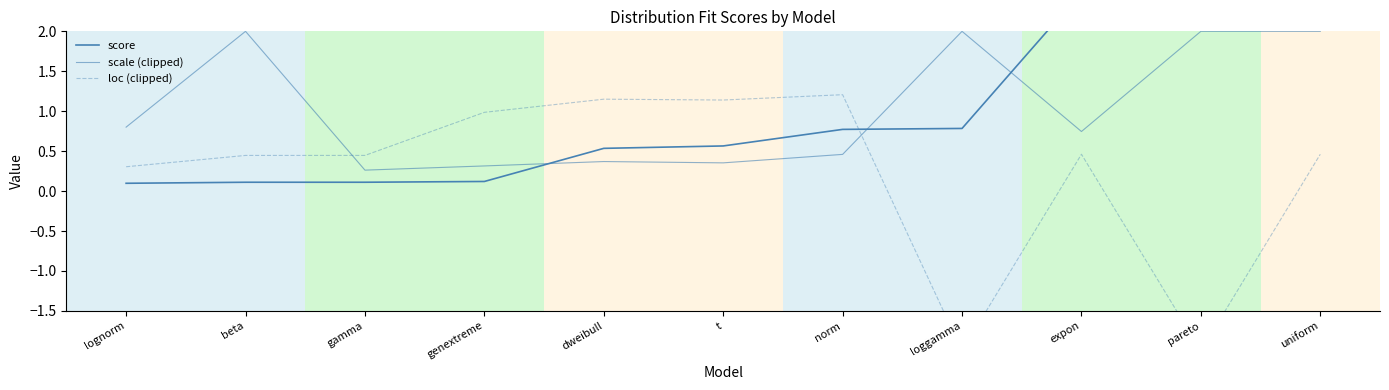

What is the difference between the maximum and second lowest values in the score series?

3.8